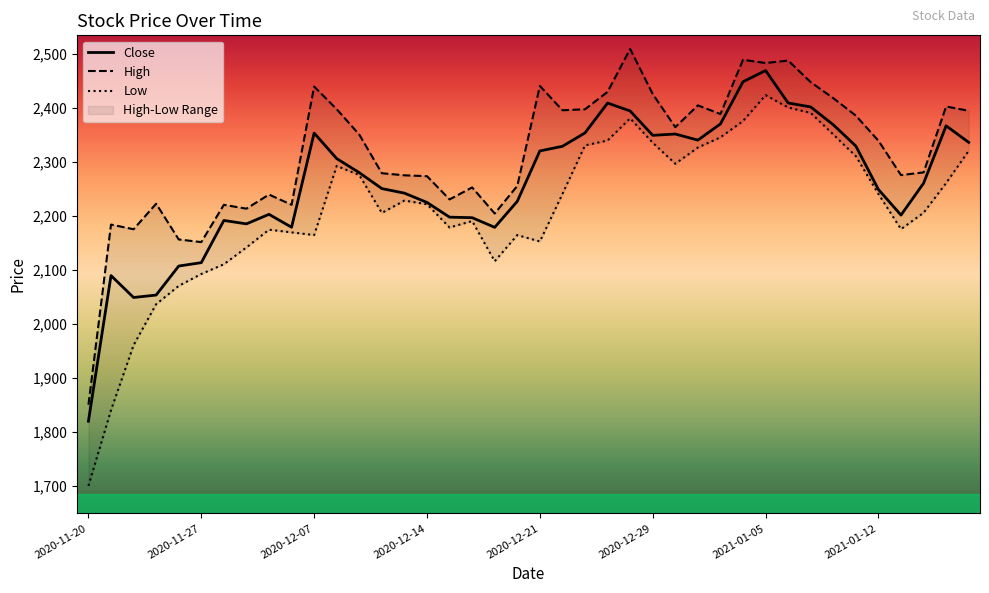

What position from the left is 36?

37